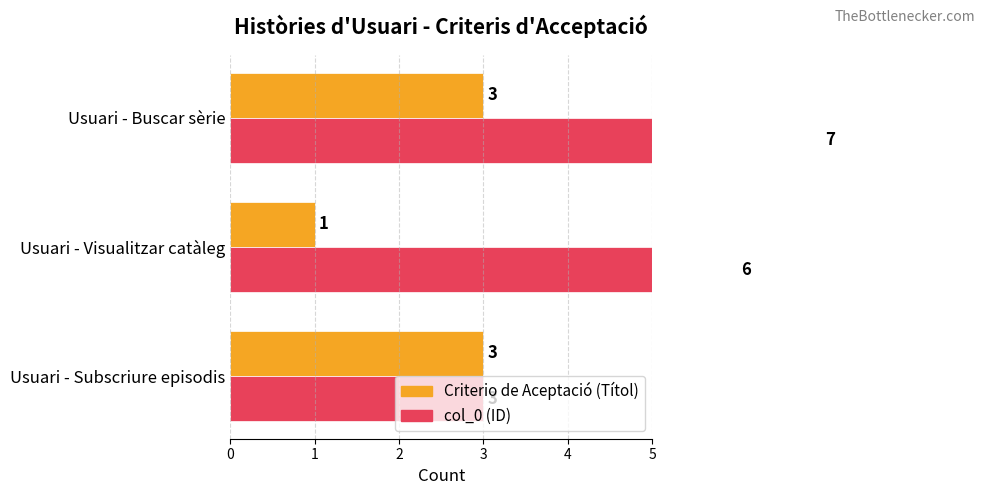

The Criterio de Aceptació (Títol) series shows 1 at Usuari - Buscar sèrie. True or false?

False